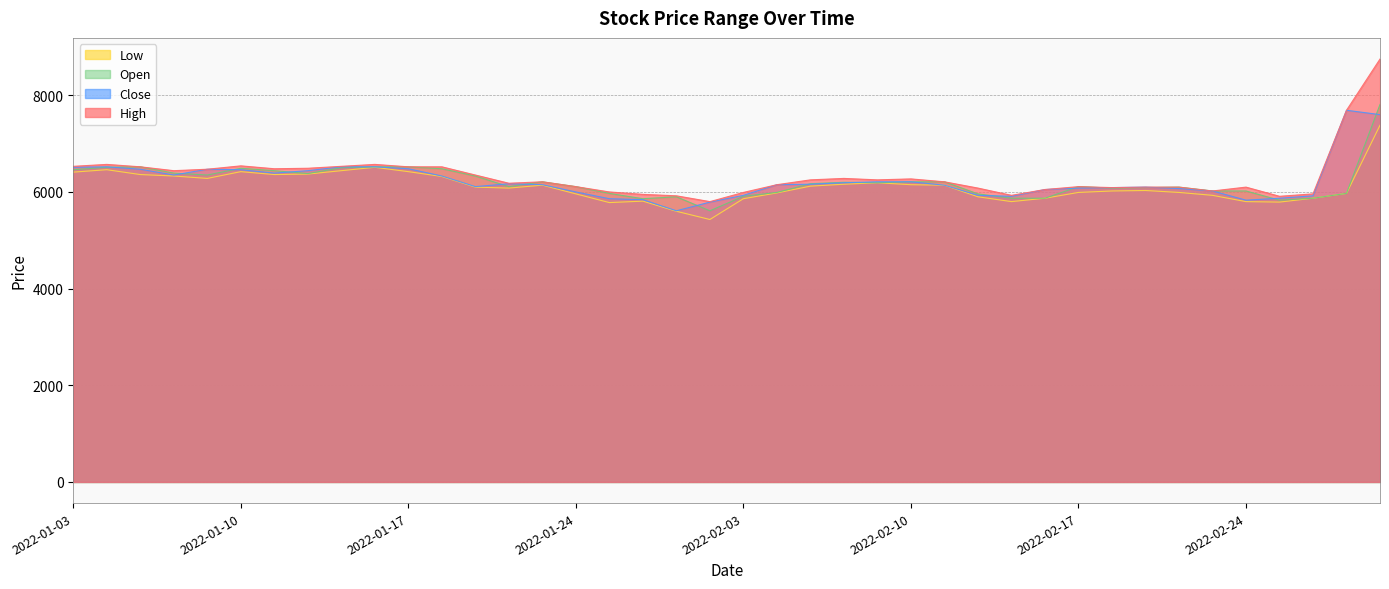

Where do Open and Close first cross each other?

2022-01-04 and 2022-01-05